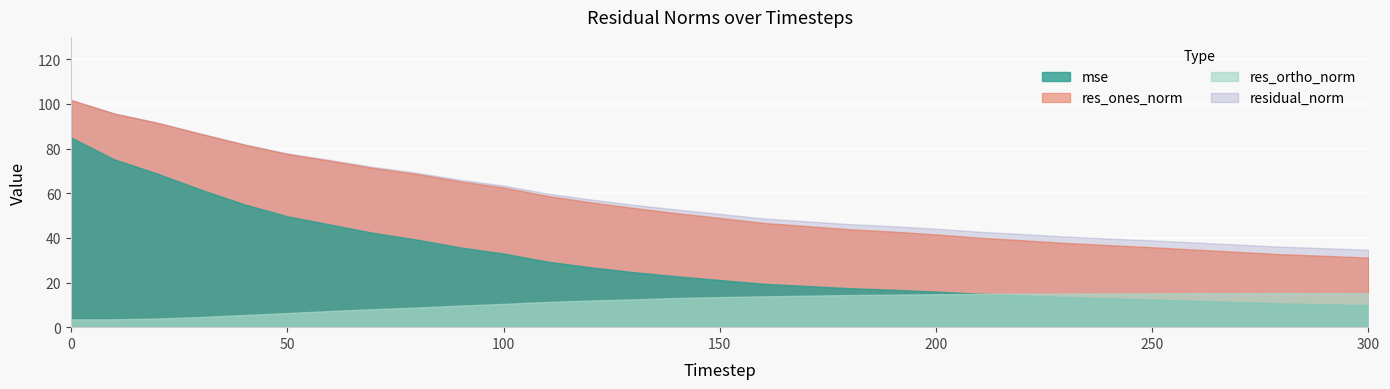

True or false: residual_norm and res_ones_norm cross at least once.

False